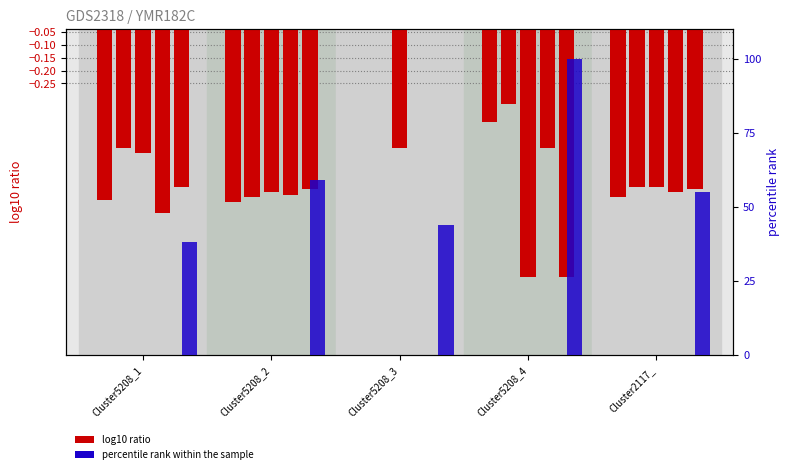

What is the total value across all series at Cluster5208_2?

58.3